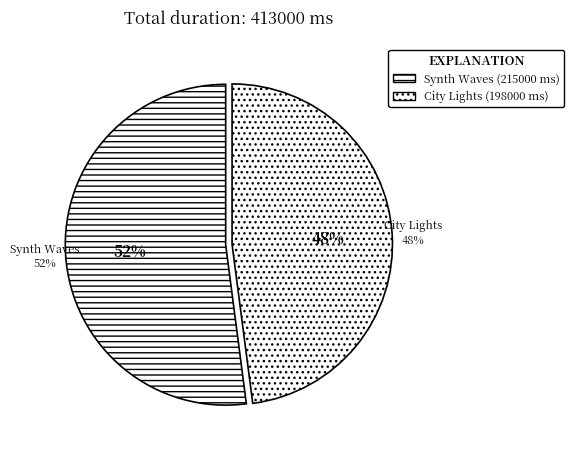

To the nearest percent, what is the difference between the Synth Waves and City Lights slice percentages?

4%